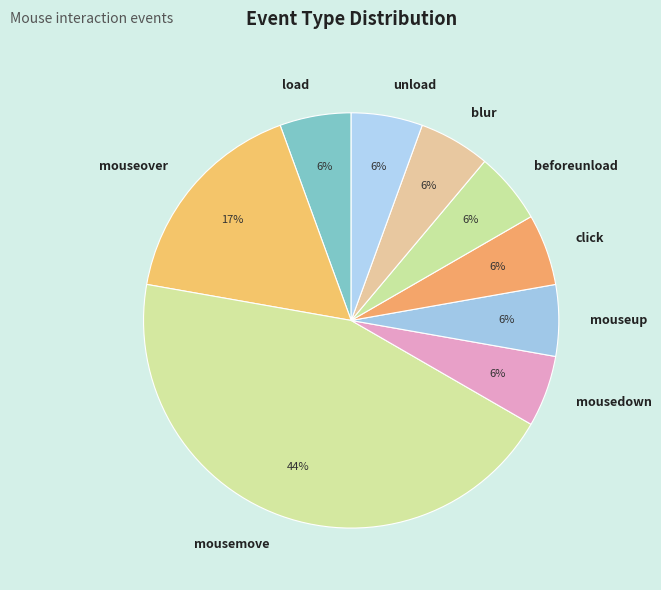

Combined, do mouseover and click account for over 50%?

No